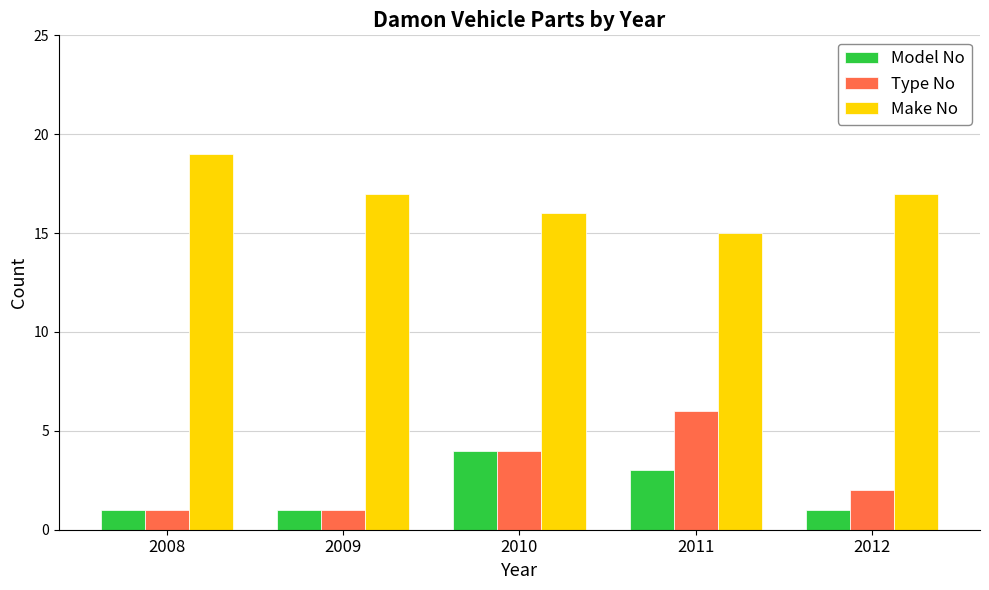

Are the bars grouped side by side (vs. stacked)?

Yes